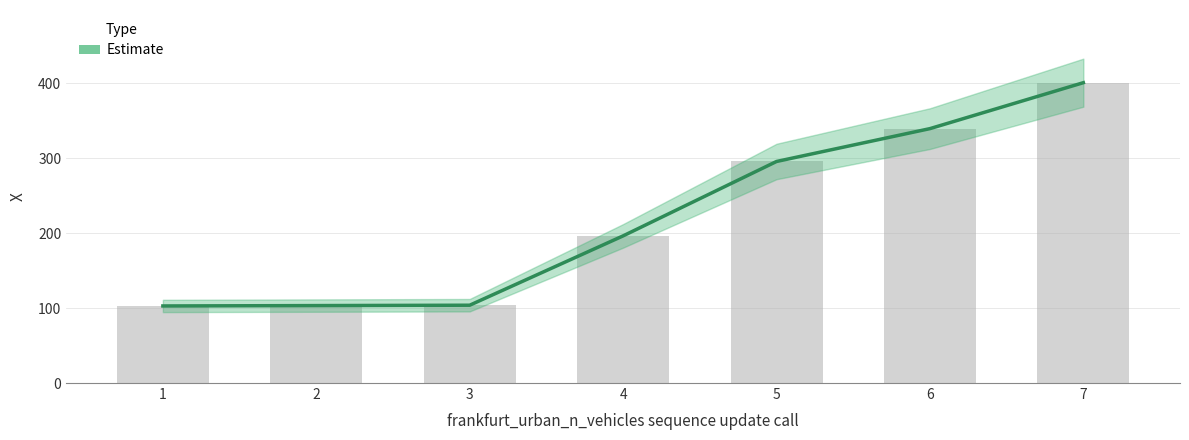

List the labels in order of value, largest first.

7, 6, 5, 4, 3, 2, 1